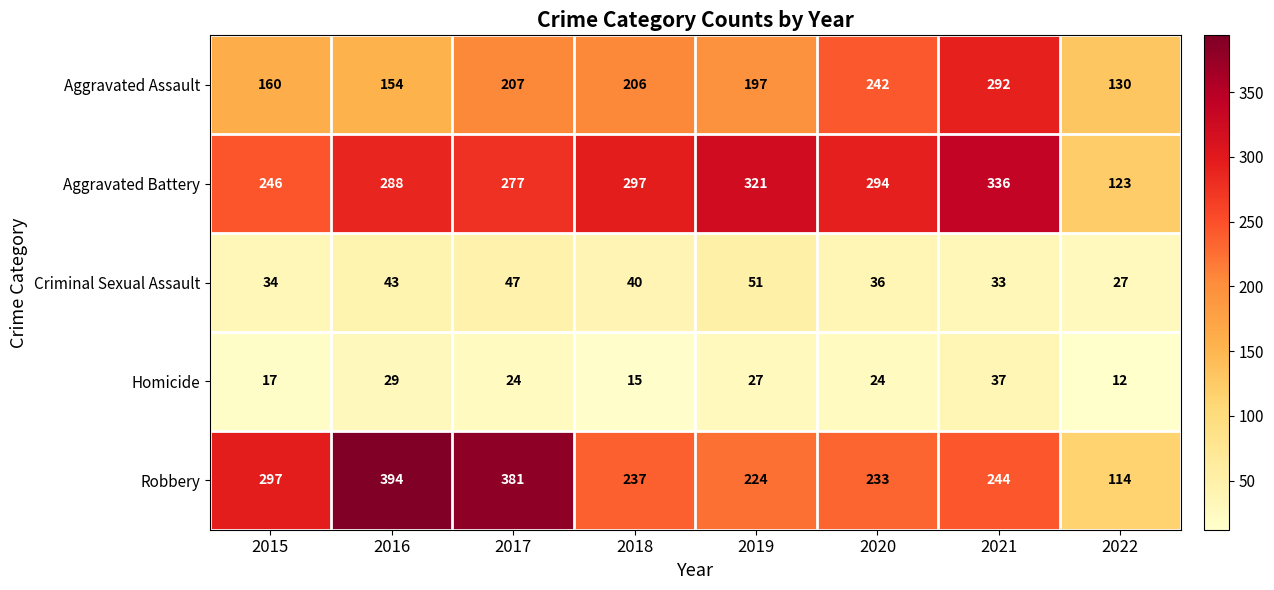

How many data points in Aggravated Assault are less than 206?

4